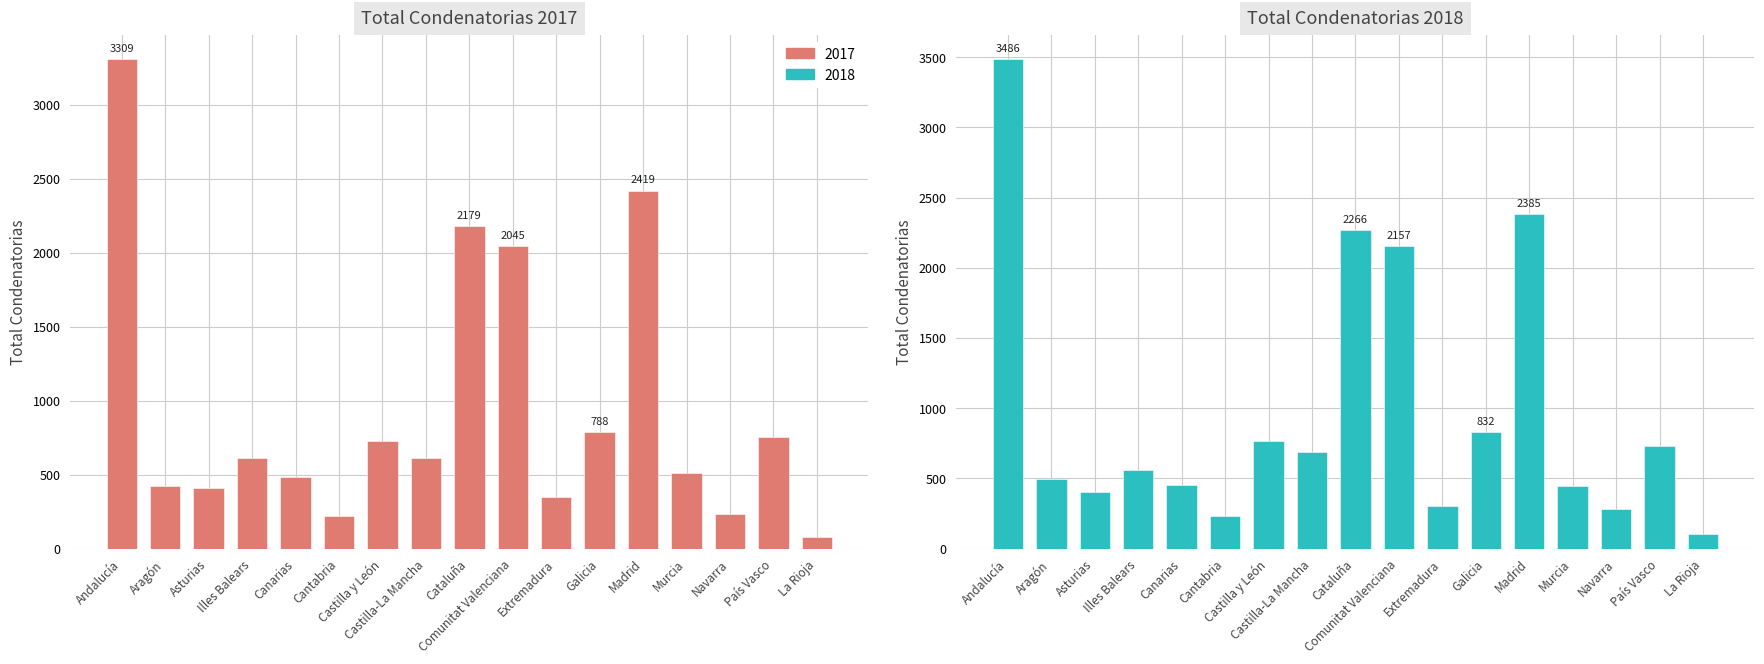

How many bars are there in total?

34